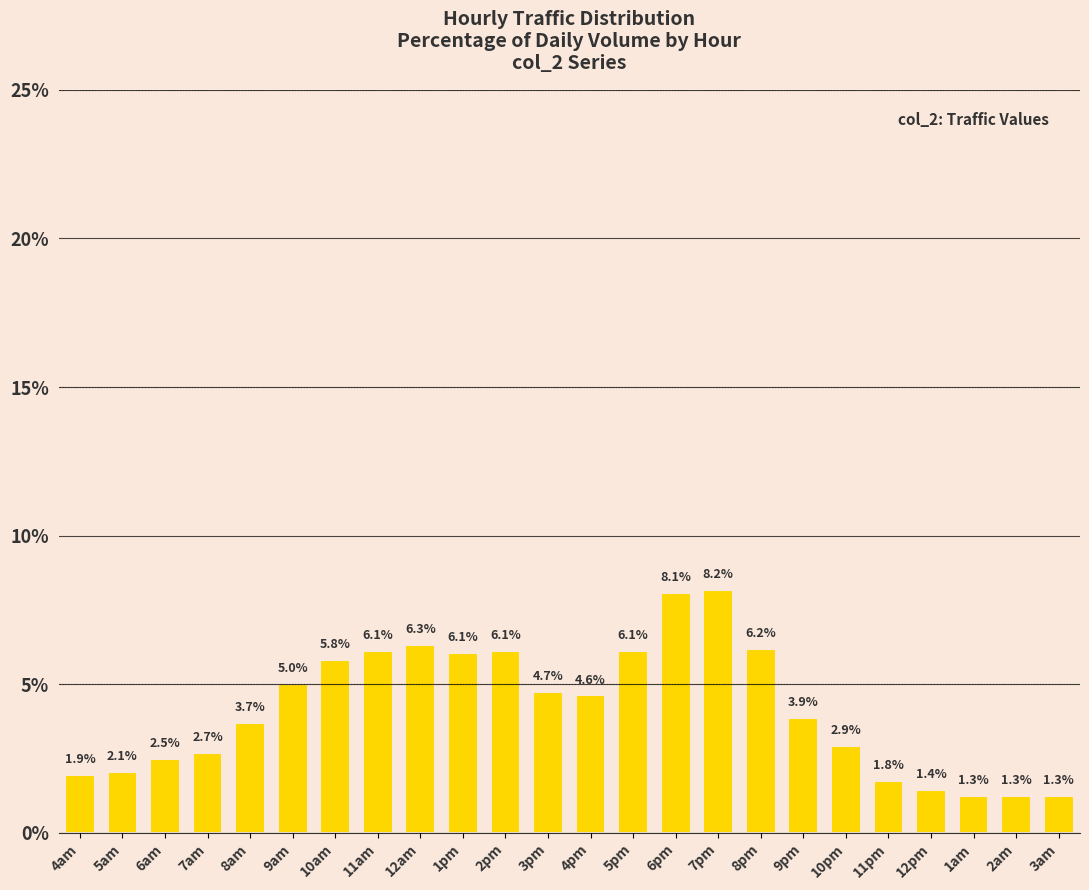

What value does the data have at 2pm?

6.1